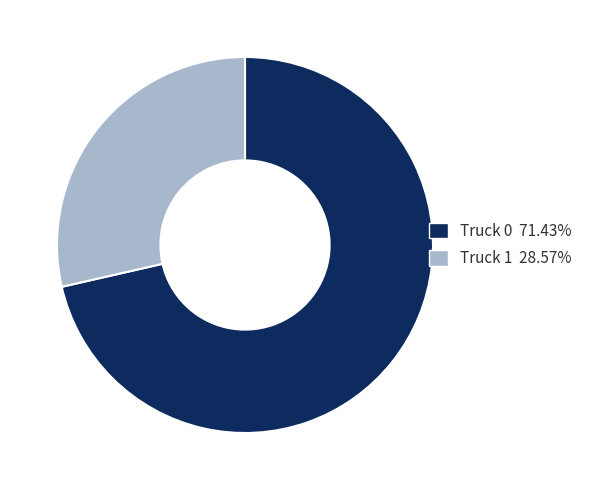

Which has a higher value, Truck 0 or Truck 1?

Truck 0